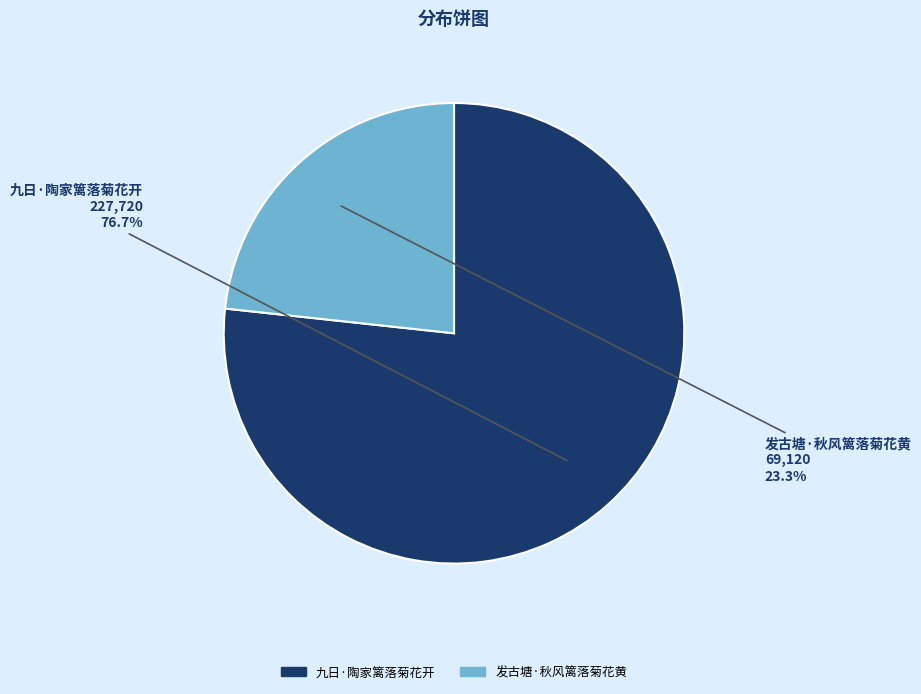

What is the ratio of the value at 九日·陶家篱落菊花开 to the value at 发古塘·秋风篱落菊花黄?

3.3